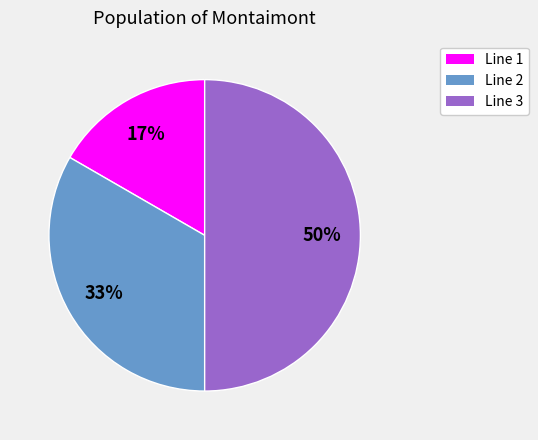

Which slice is the largest?

Line 3